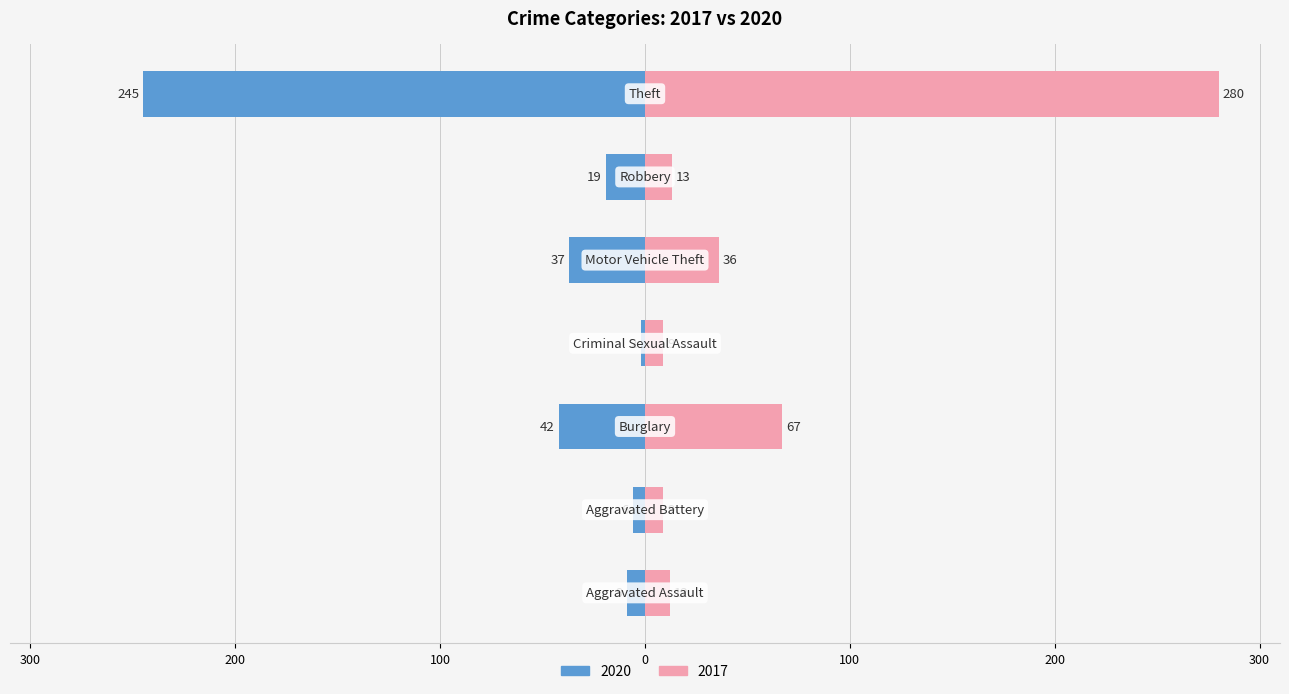

At how many categories does at least one series exceed -162?

7